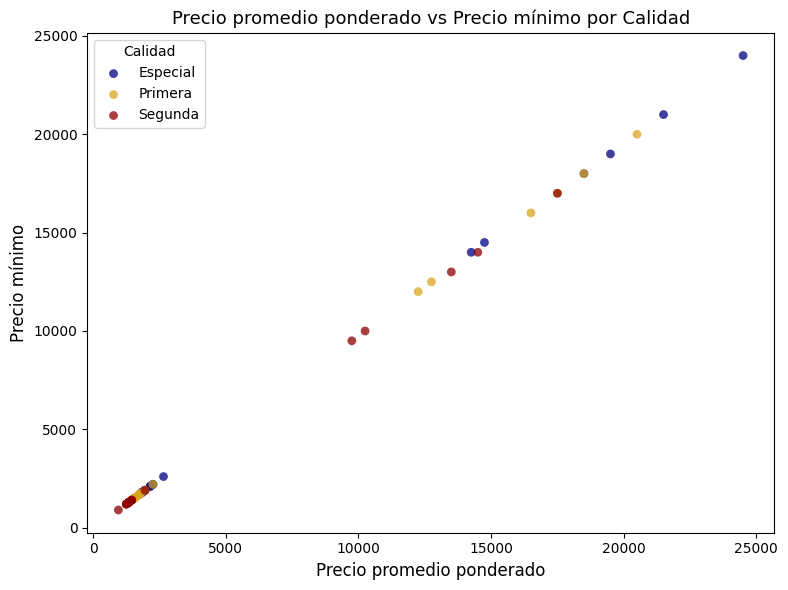

Which series reaches the maximum Y coordinate?

Especial